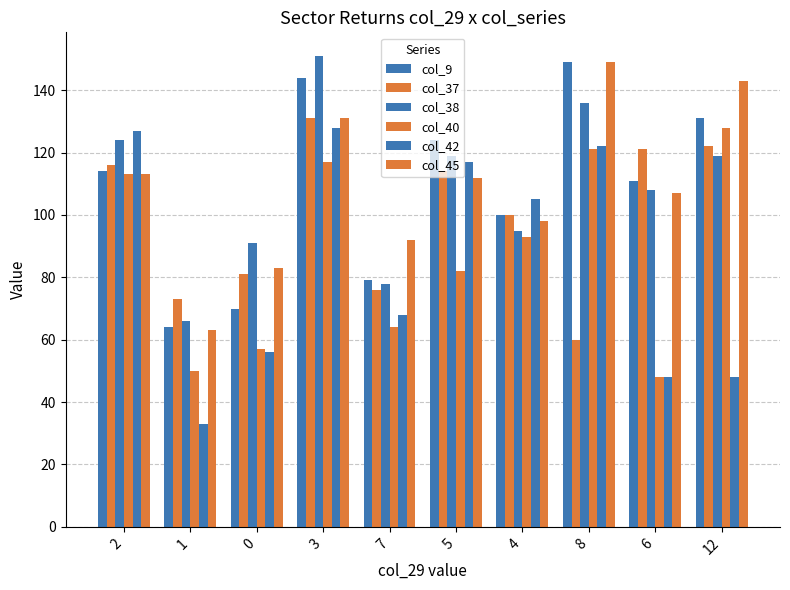

How many series are shown in this chart?

6